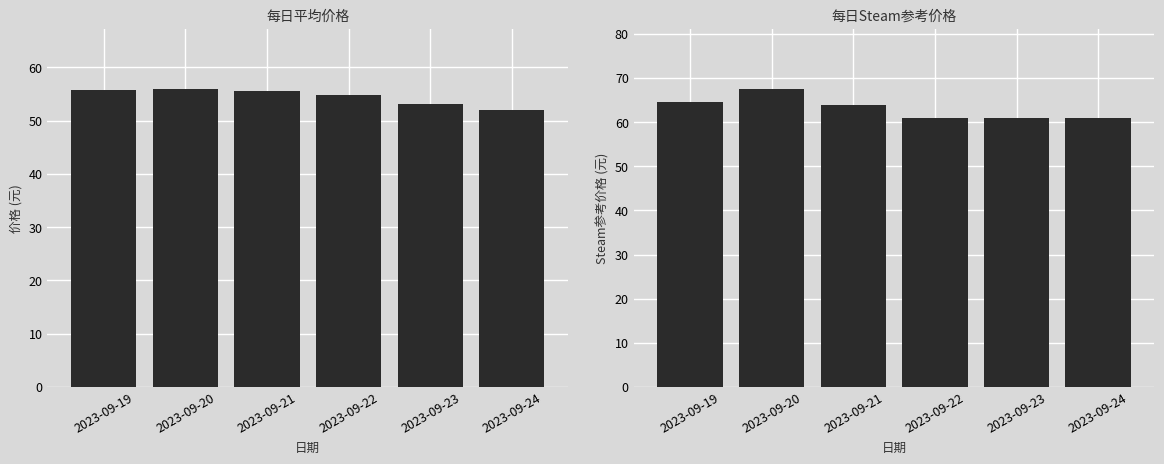

At which category does the chart reach its minimum across all series?

2023-09-24